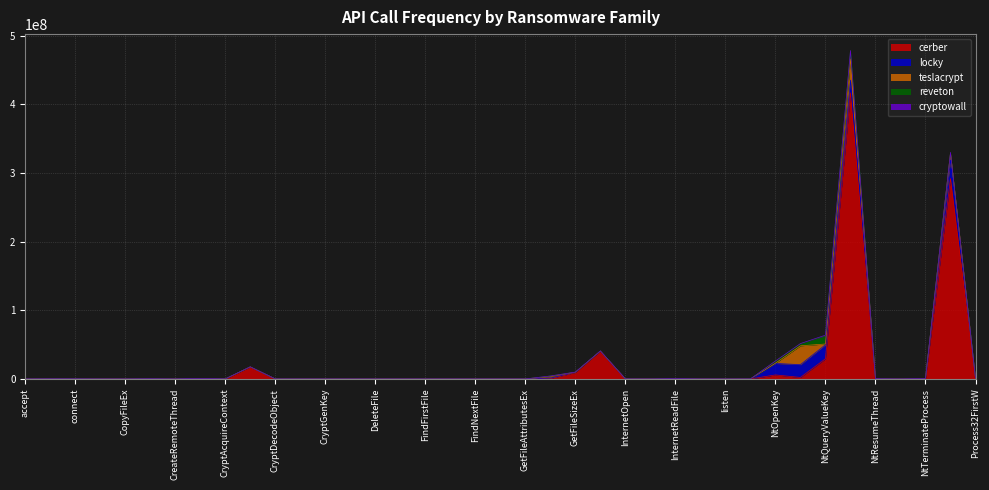

Between 27 and 32, which series saw the biggest shift?

cerber